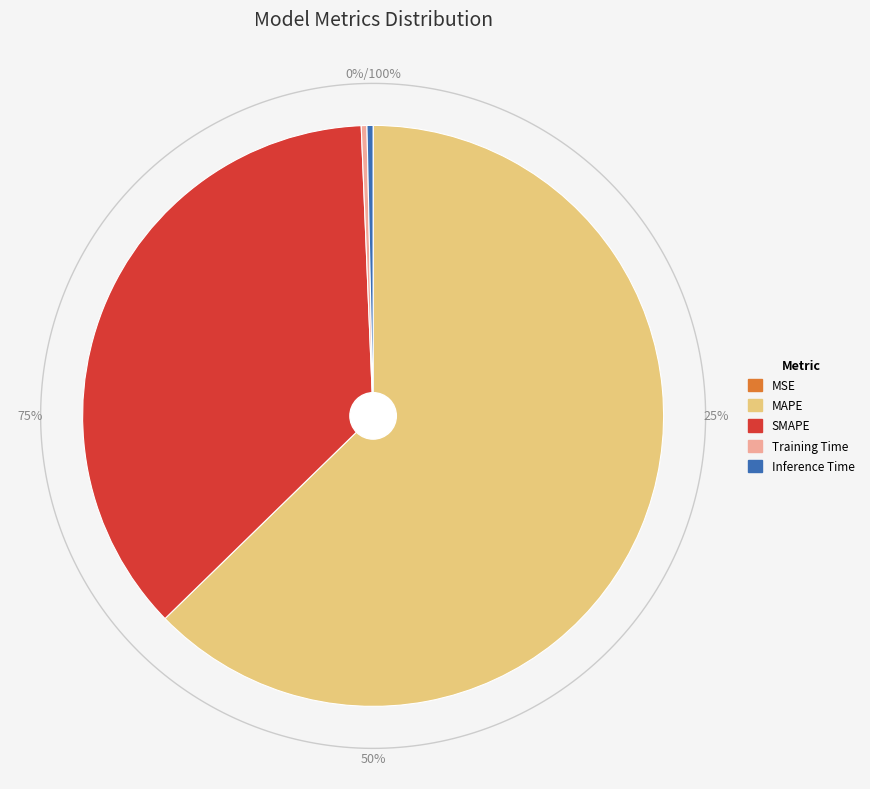

Combined, do SMAPE and Training Time account for over 50%?

No